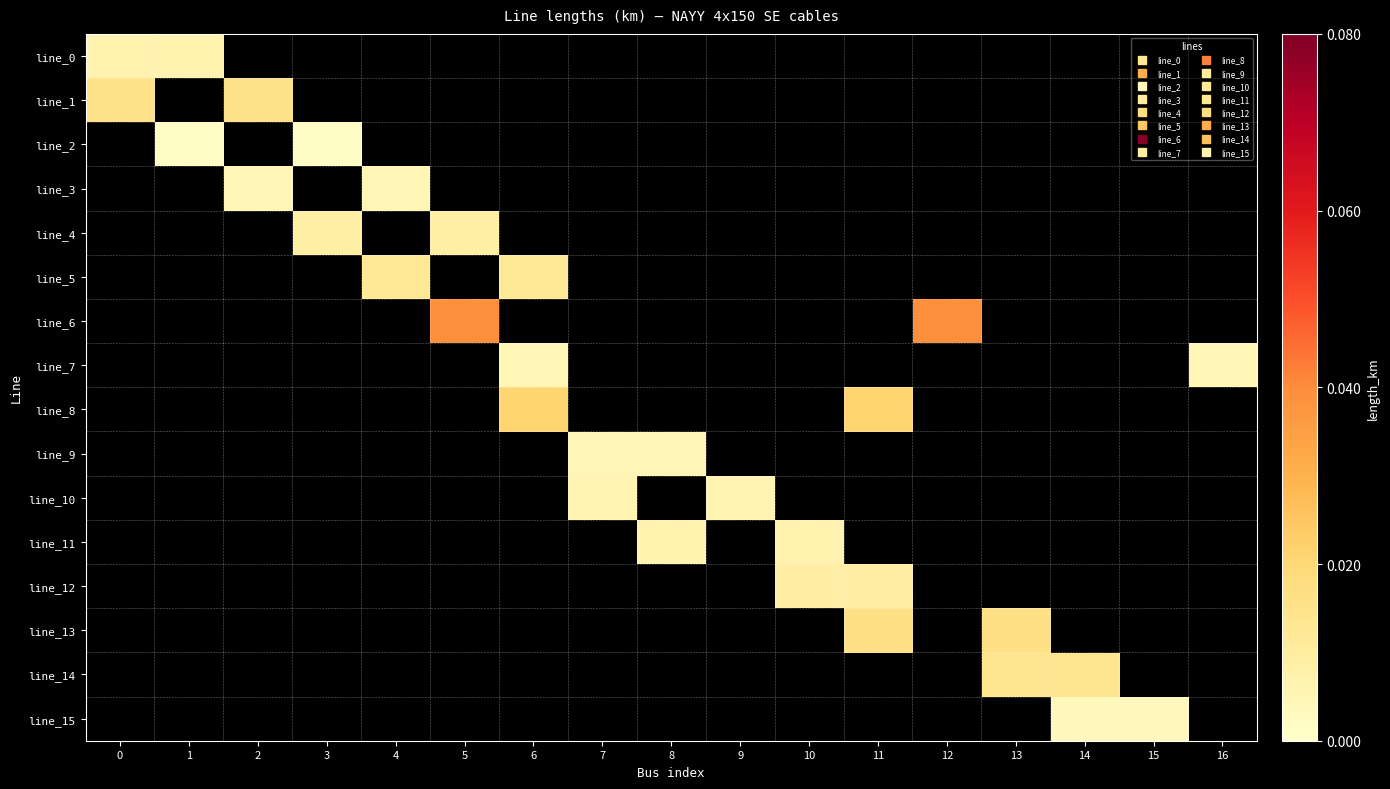

At how many categories does at least one series exceed 0?

17